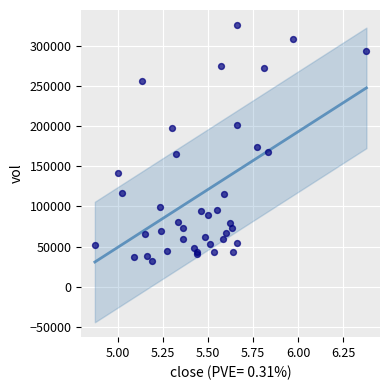

What Y value in the scatter plot is closest to 178715?

173713.0